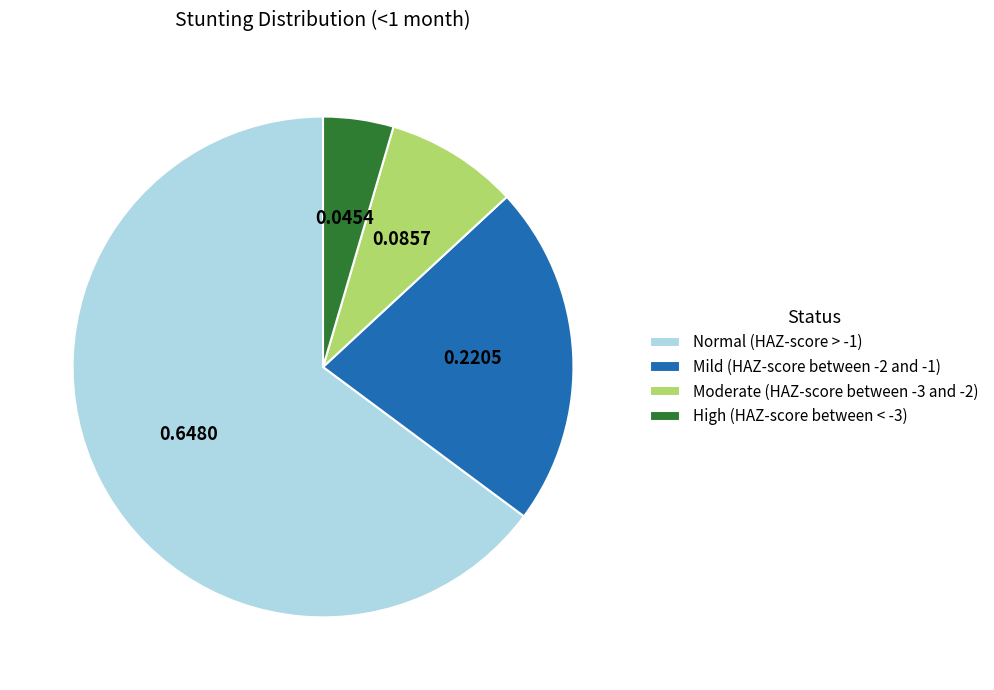

Which category has the biggest portion of the pie?

Normal (HAZ-score > -1)